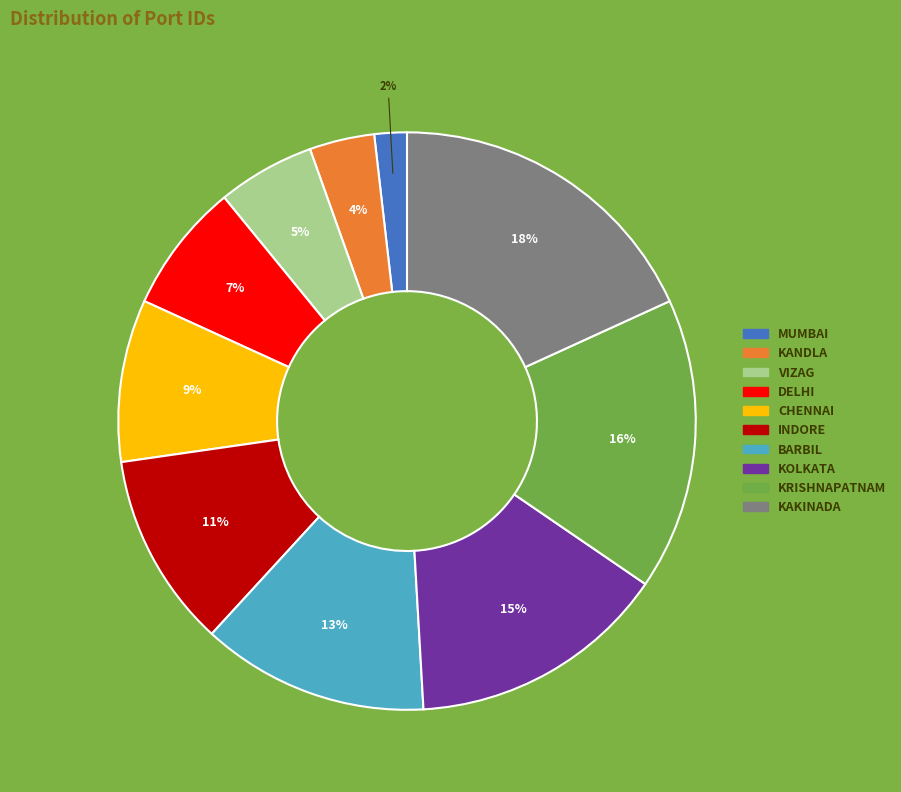

Rank the categories by value from lowest to highest.

MUMBAI, KANDLA, VIZAG, DELHI, CHENNAI, INDORE, BARBIL, KOLKATA, KRISHNAPATNAM, KAKINADA